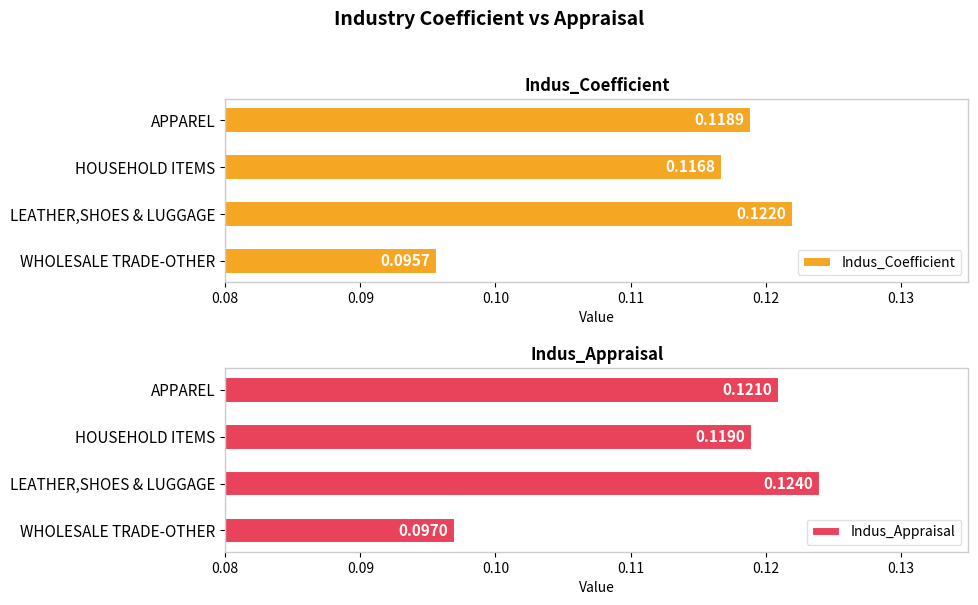

What is the value of the Indus_Coefficient bar at the 1st from the left?

0.1